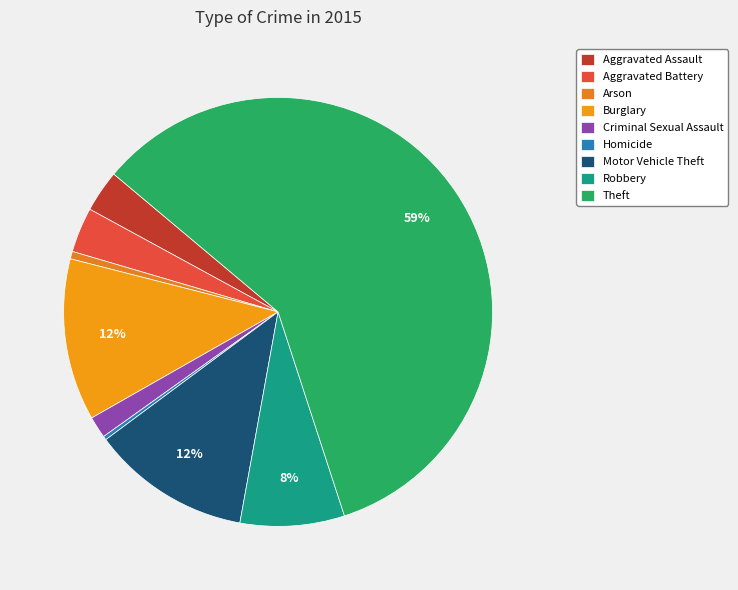

Rank the categories by value from lowest to highest.

Homicide, Arson, Criminal Sexual Assault, Aggravated Assault, Aggravated Battery, Robbery, Motor Vehicle Theft, Burglary, Theft